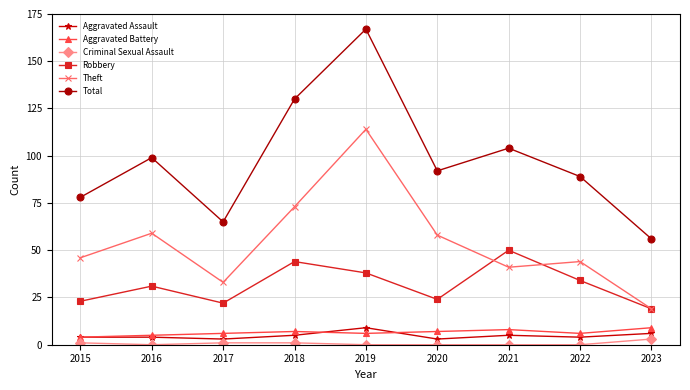

In Robbery, how many points are lower than both neighbors (excluding endpoints)?

2